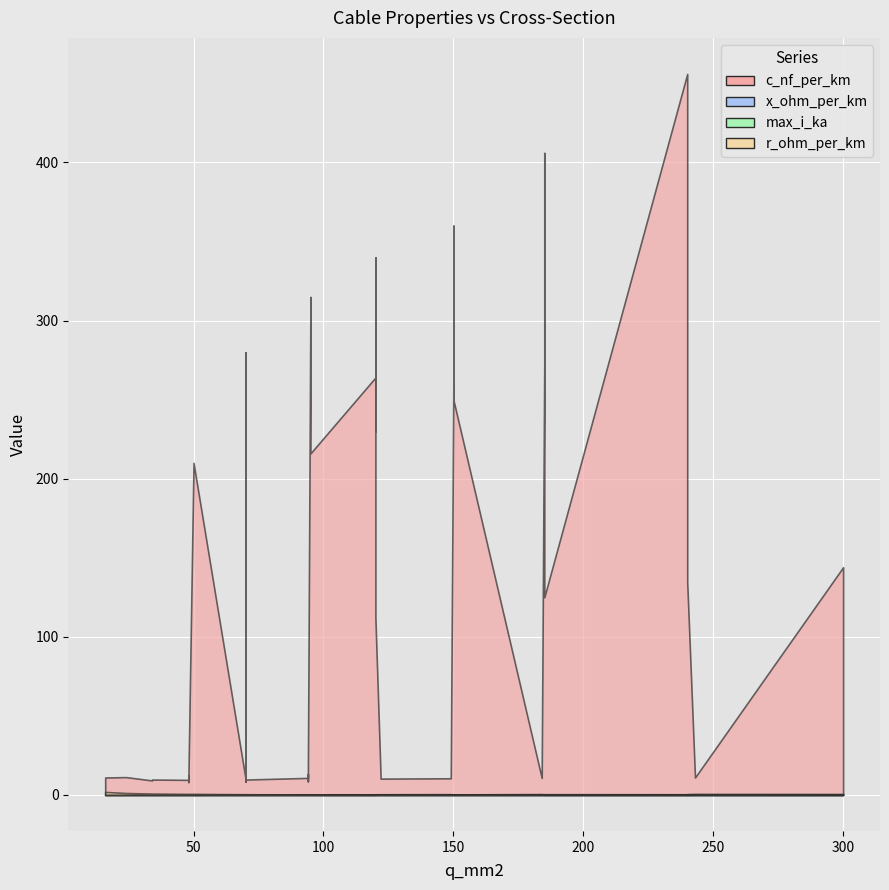

What value does the x_ohm_per_km series have at 33?

0.3